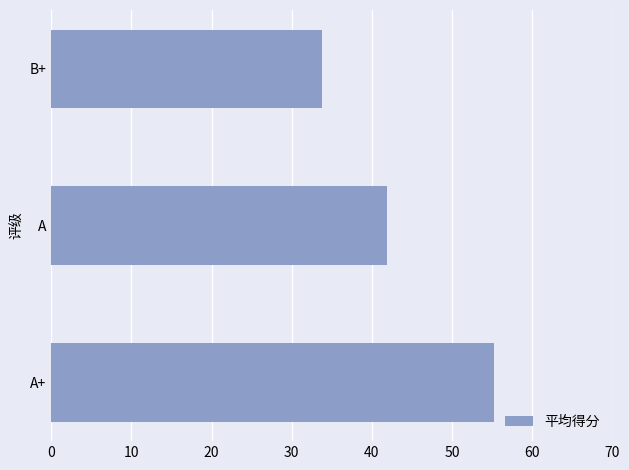

List the labels in order of value, smallest first.

B+, A, A+